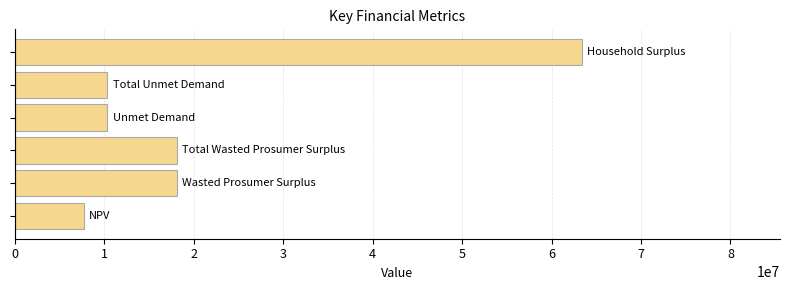

What is the maximum value shown in the chart?

63364504.4